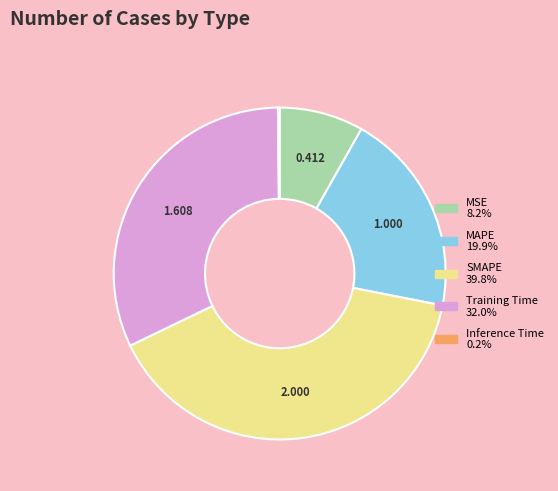

Combined, do MAPE and MSE account for over 50%?

No